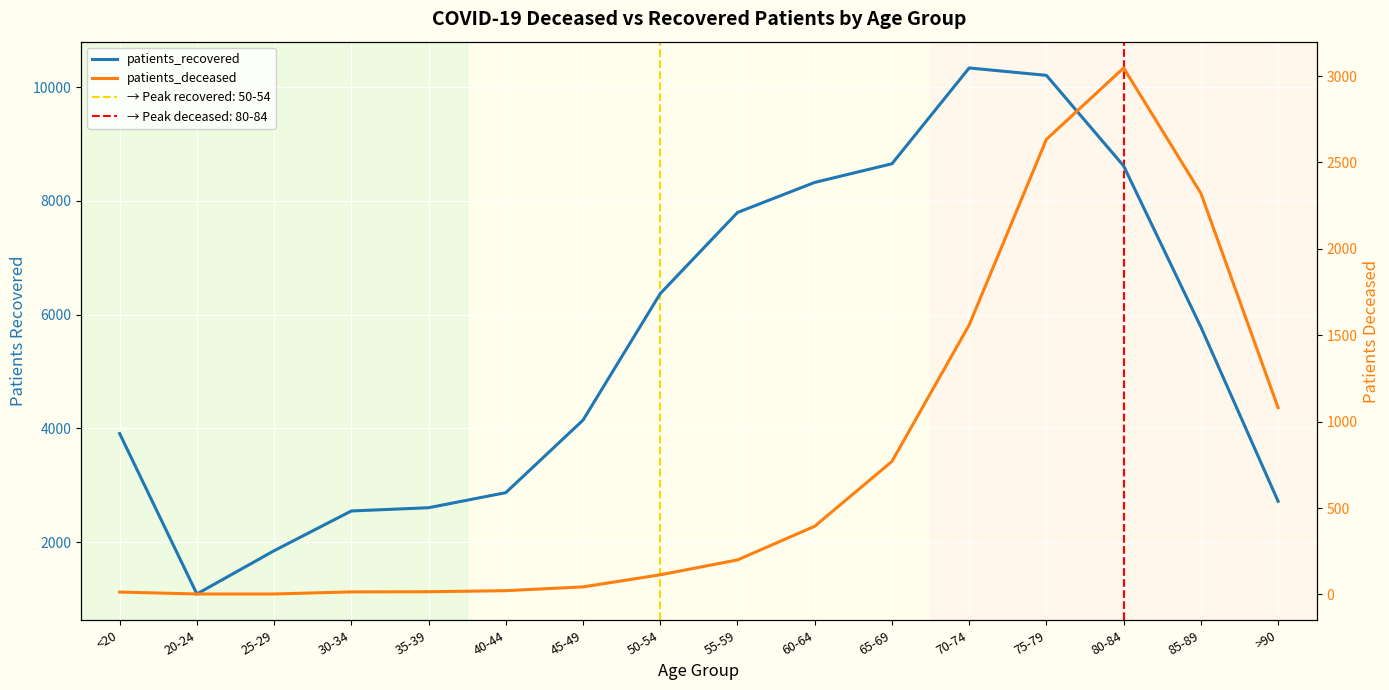

How many distinct data groups are displayed?

2